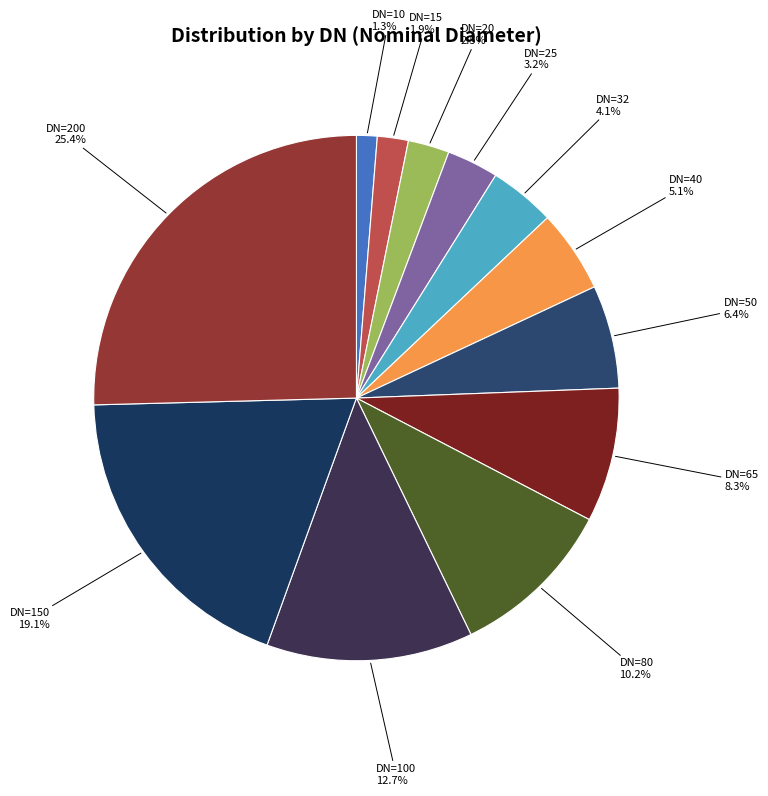

To the nearest percent, what is the difference between the DN=50 and DN=25 slice percentages?

3%